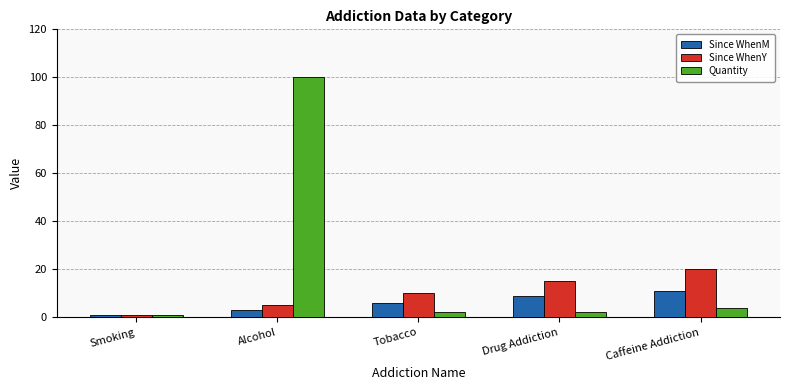

True or false: Quantity has a value of 2 at Drug Addiction.

True